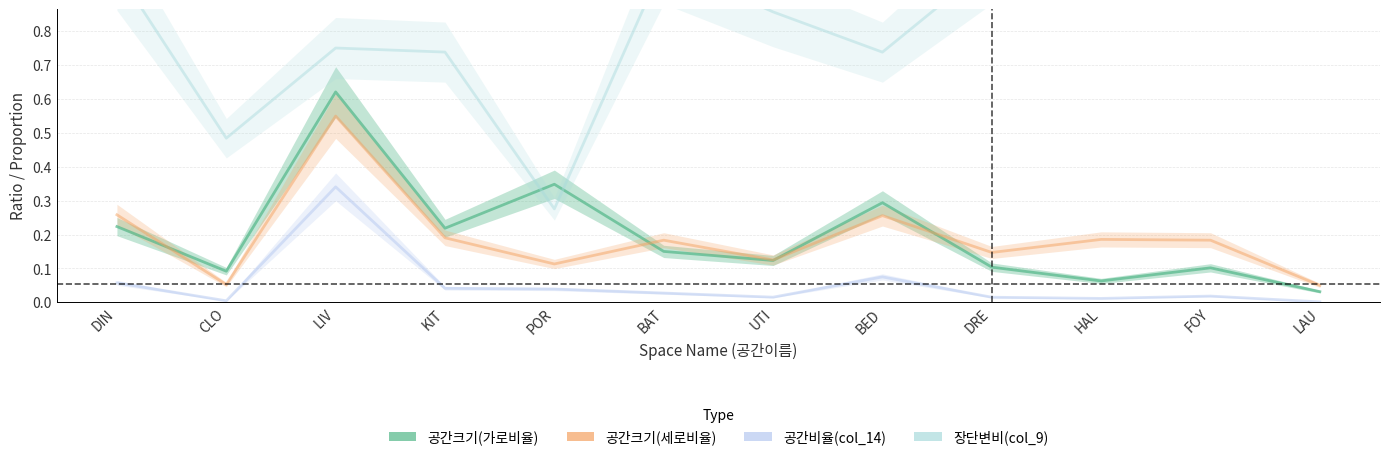

What are all the series names shown in the legend?

공간크기(가로비율), 공간크기(세로비율), 공간비율(col_14), 장단변비(col_9)